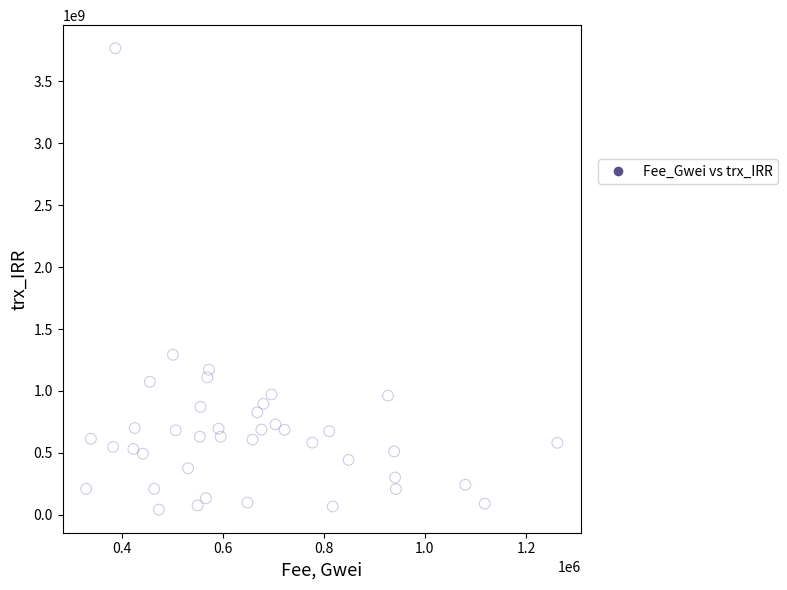

What is the range of Y values (max minus min)?

3724257148.8